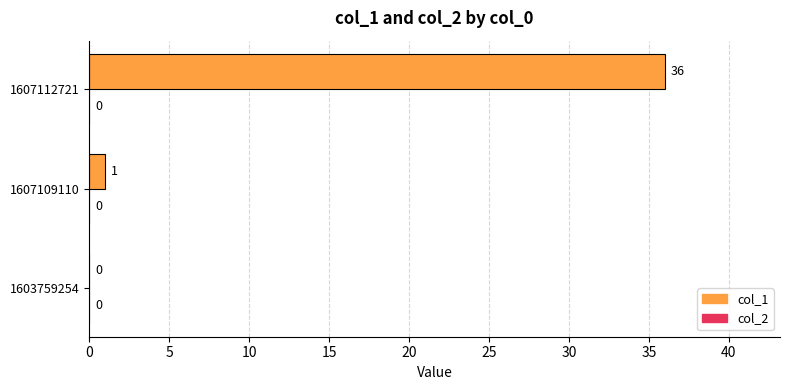

Are the bars grouped side by side (vs. stacked)?

No